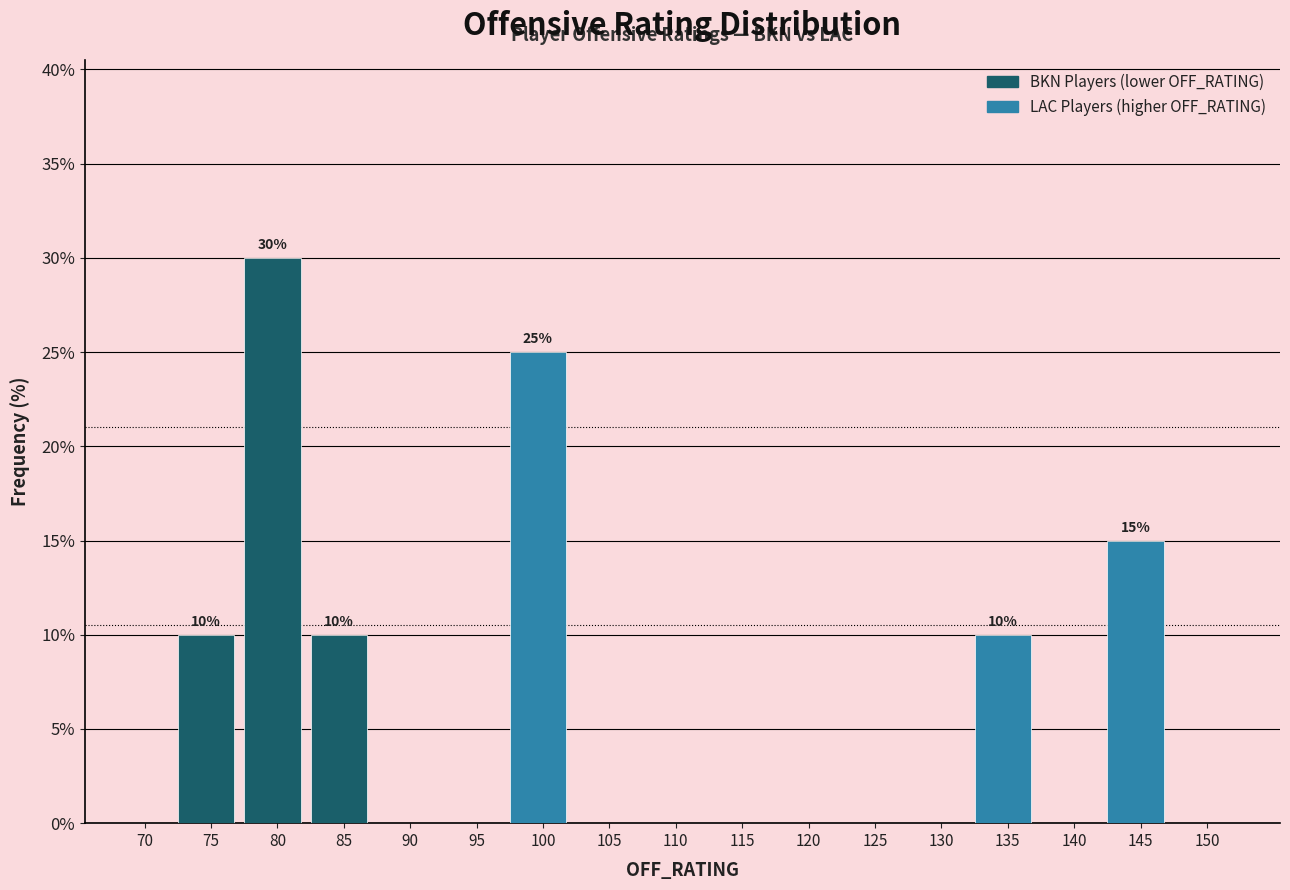

Reading left to right, transcribe all the data shown in this chart.

70=0	75=10	80=30	85=10	90=0	95=0	100=25	105=0	110=0	115=0	120=0	125=0	130=0	135=10	140=0	145=15	150=0